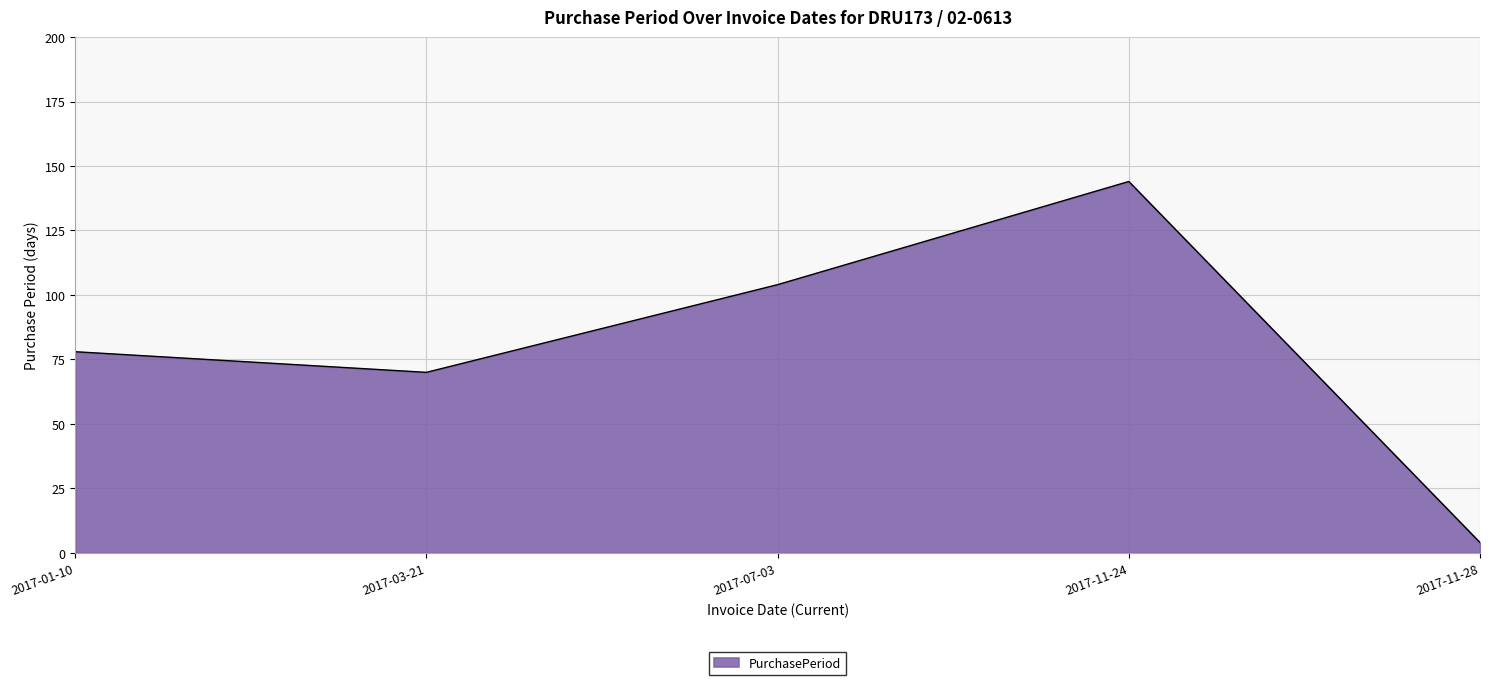

What is the sum of all values?

400